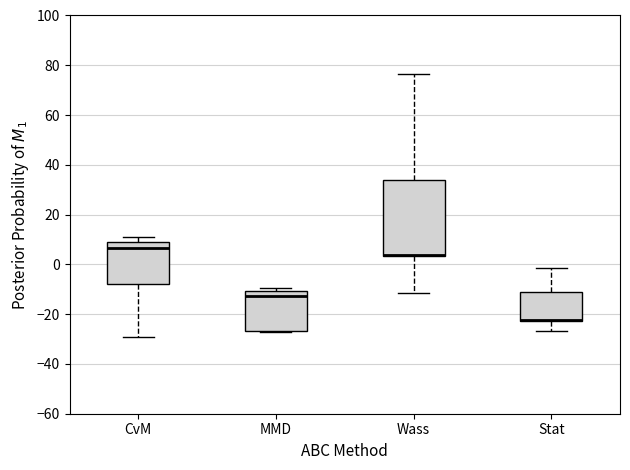

Which box is the tallest, from its lower edge to its upper edge?

Wass